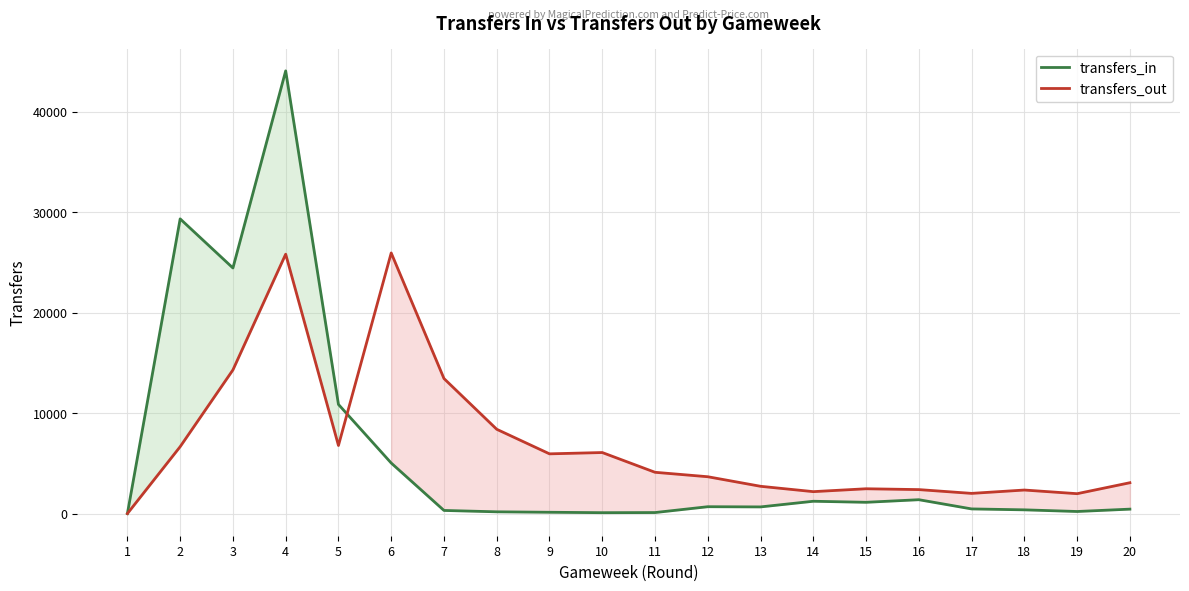

What are all the series names shown in the legend?

transfers_in, transfers_out